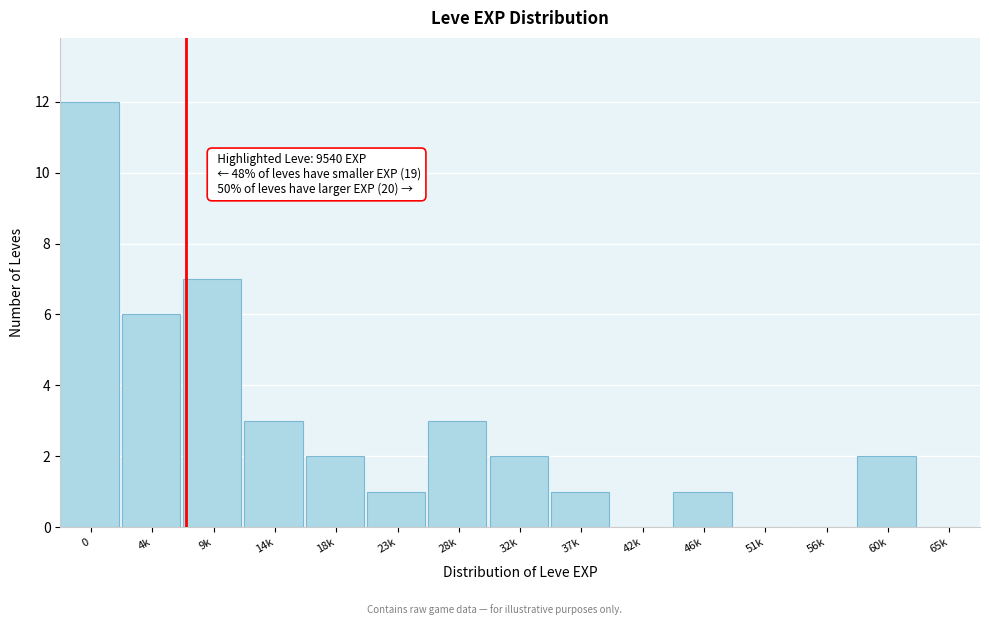

Reading right to left, what are all the values shown in this chart?

65k=0	60k=2	56k=0	51k=0	46k=1	42k=0	37k=1	32k=2	28k=3	23k=1	18k=2	14k=3	9k=7	4k=6	0=12